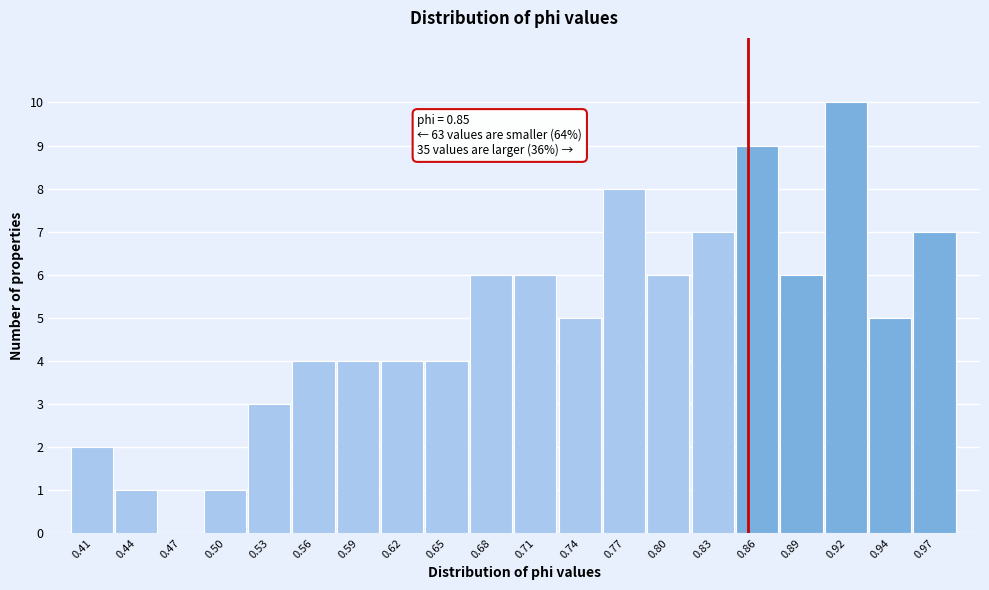

Which range on the x-axis has the tallest bar?

0.900 to 0.930